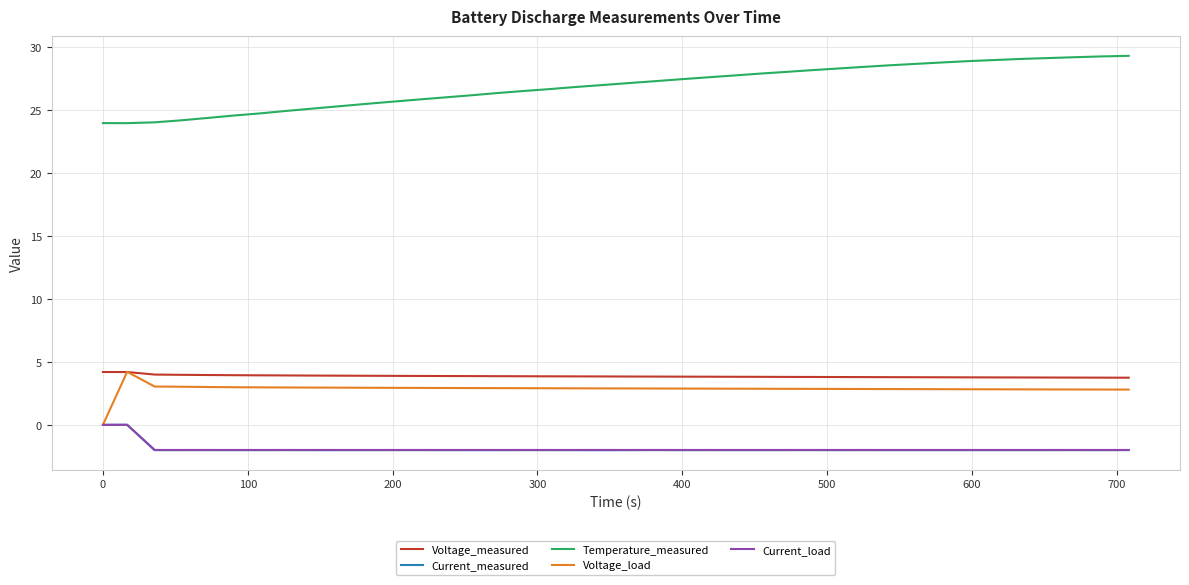

Which series has the largest range (max minus min)?

Temperature_measured